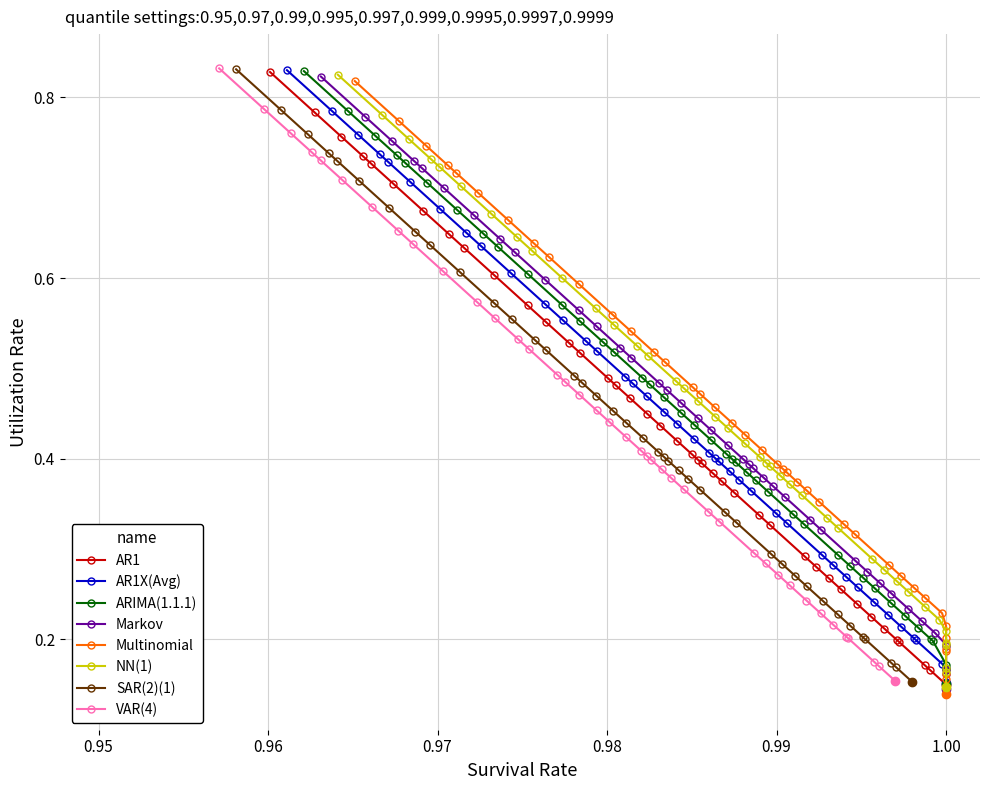

Count the AR1 values in the range 0 to 1.

40